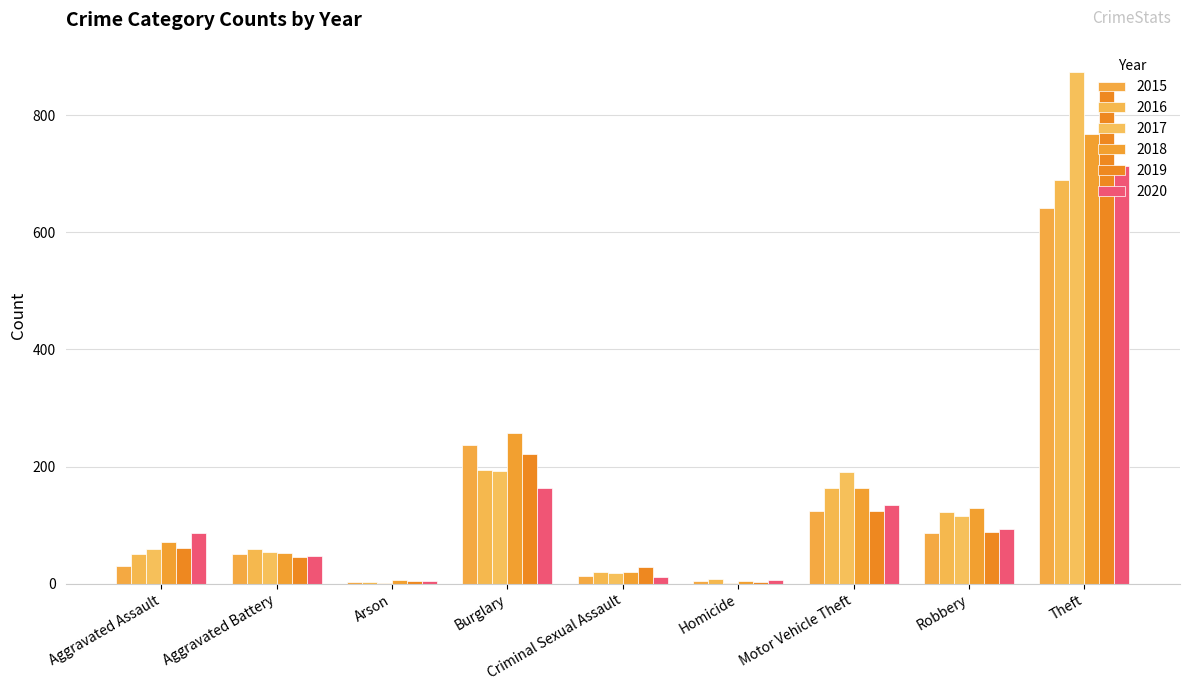

What are all the series names shown in the legend?

2015, 2016, 2017, 2018, 2019, 2020